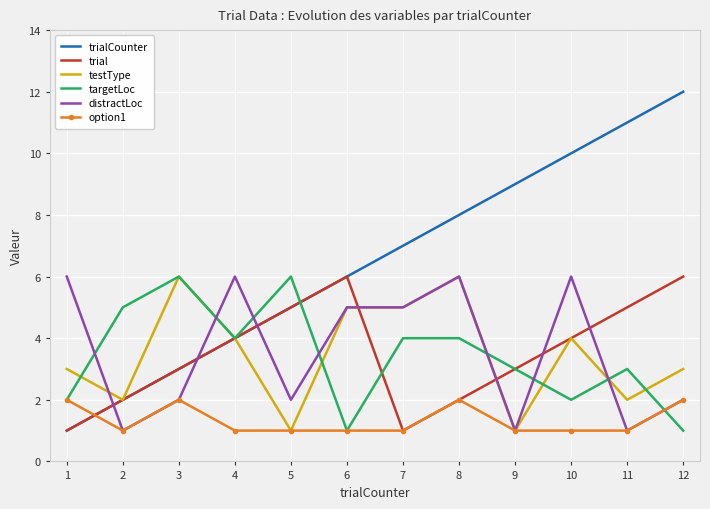

Read the trialCounter value at 12, to the nearest 5.

10